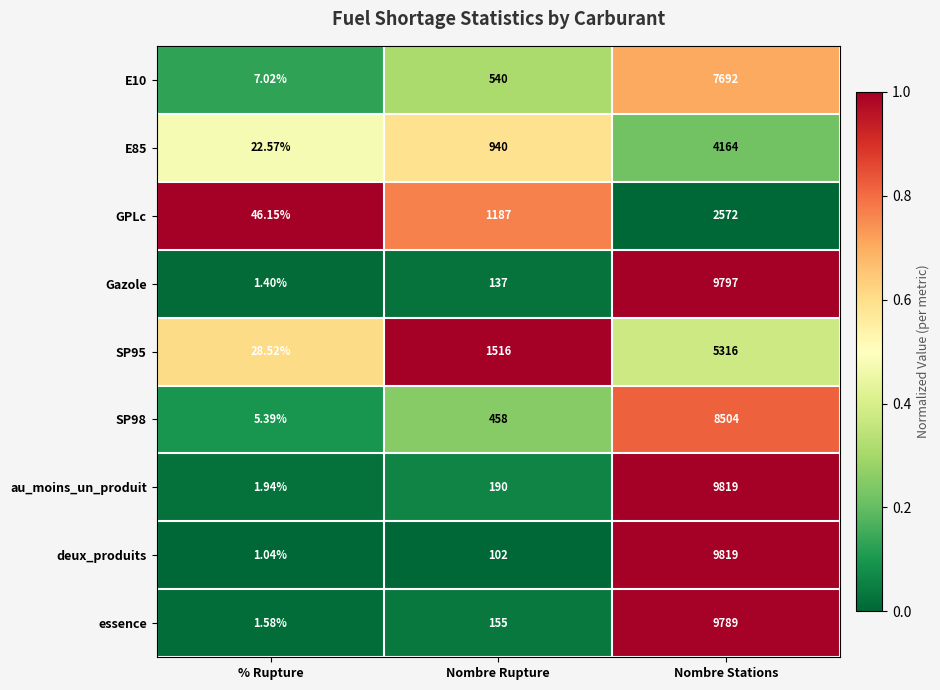

Rank the categories by essence value from highest to lowest.

Nombre Stations, Nombre Rupture, % Rupture